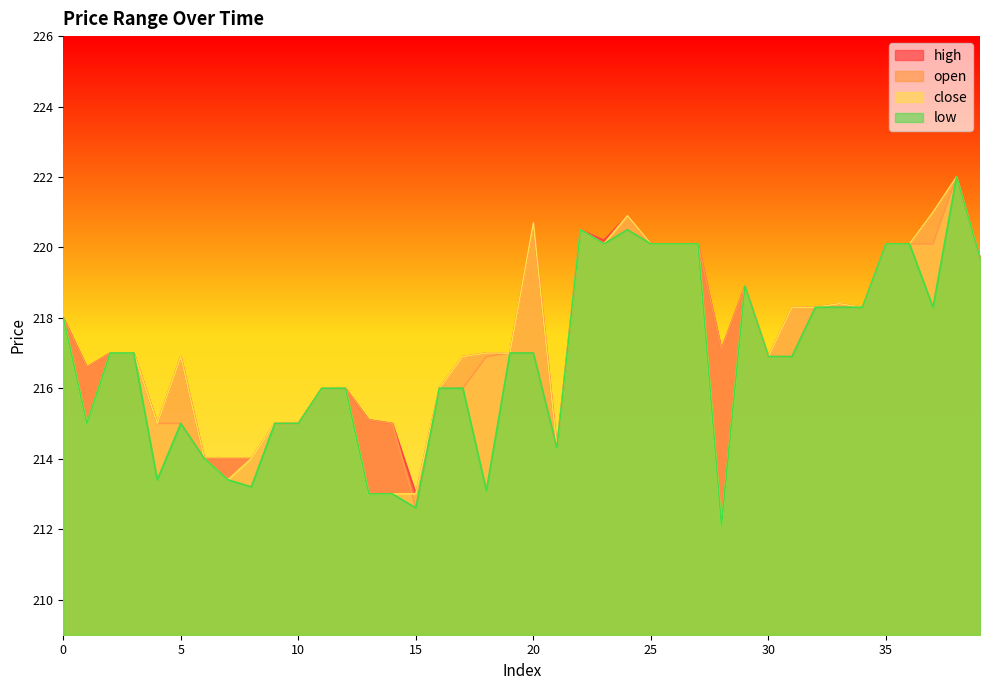

True or false: close and high cross at least once.

False